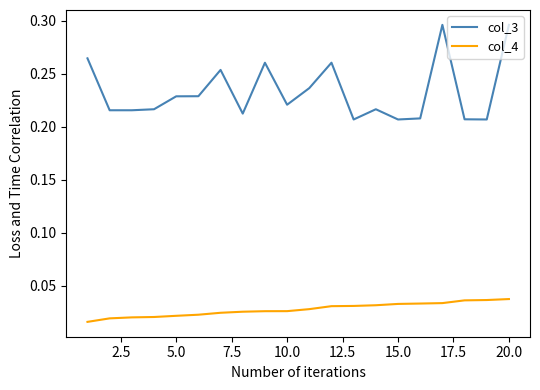

True or false: col_4 and col_3 cross at least once.

False